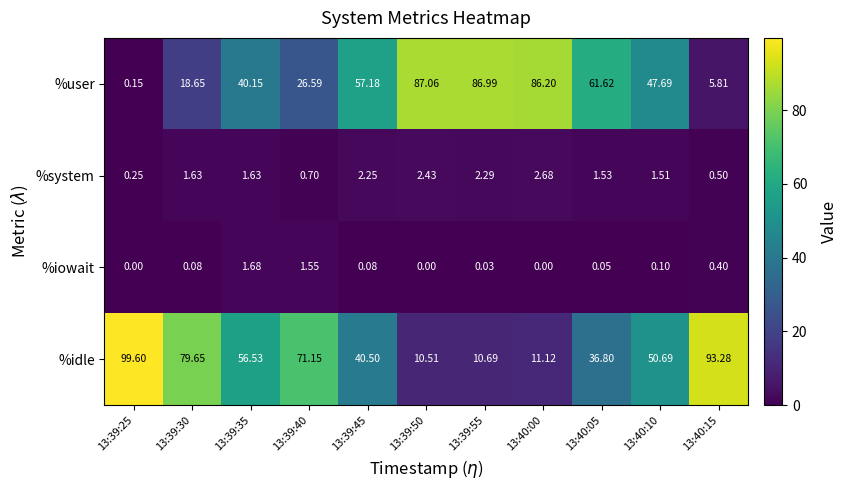

Which series has the largest total across all categories?

%idle